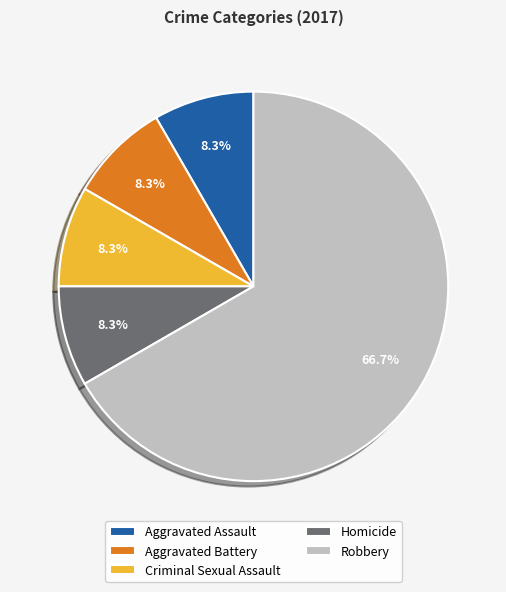

True or false: Homicide accounts for 1% of the total.

False